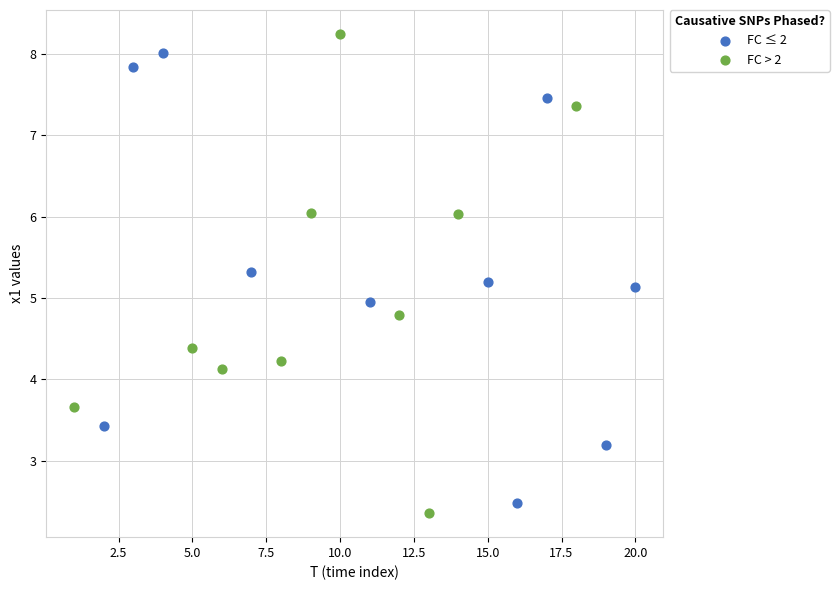

Which series has the widest spread of Y values?

FC > 2